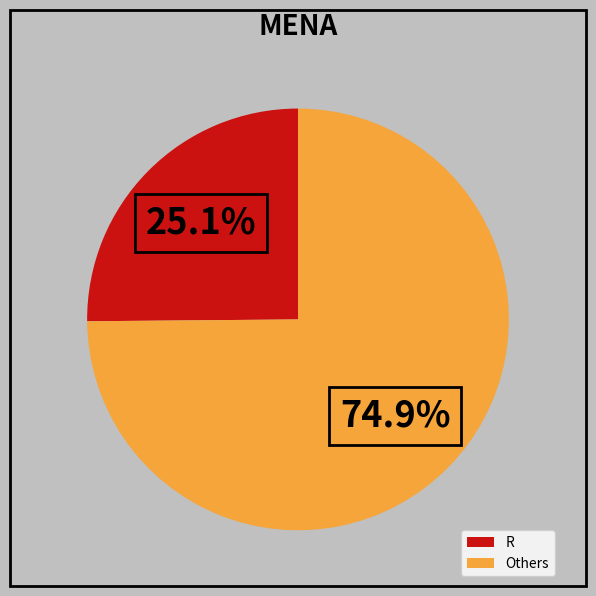

Which slice is the largest?

Others